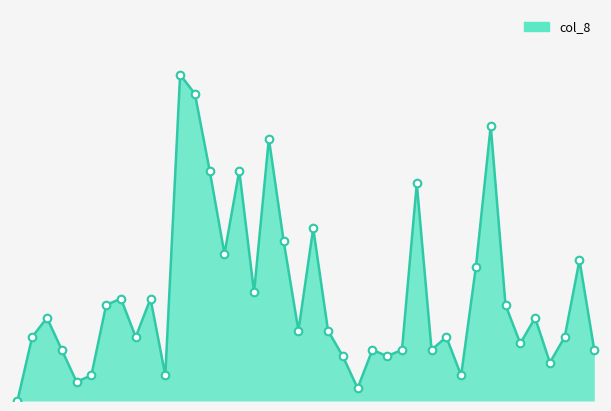

Does the chart have visible grid lines?

No